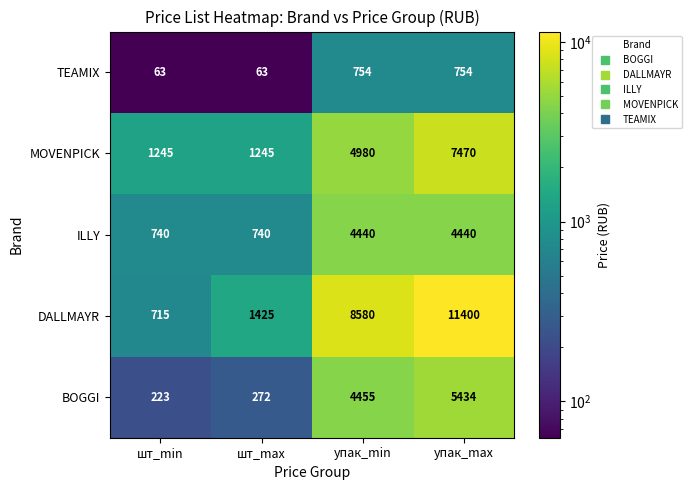

Where is MOVENPICK nearest to the value 4357?

упак_min